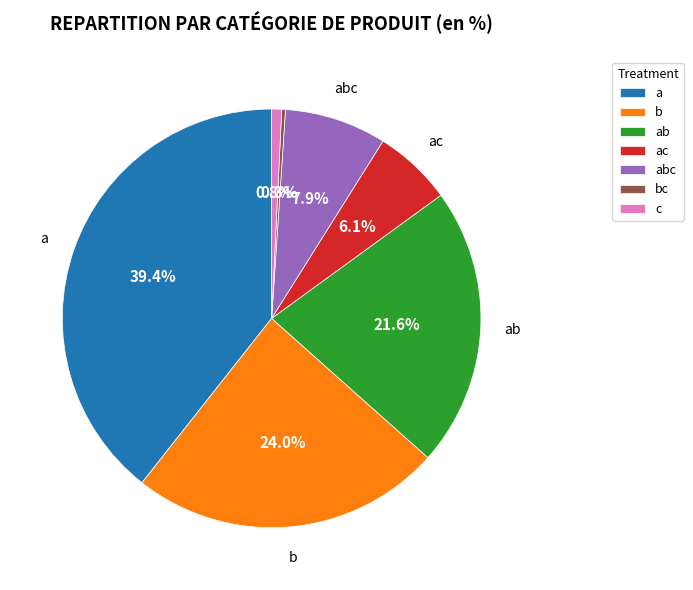

True or false: c accounts for 1% of the total.

True